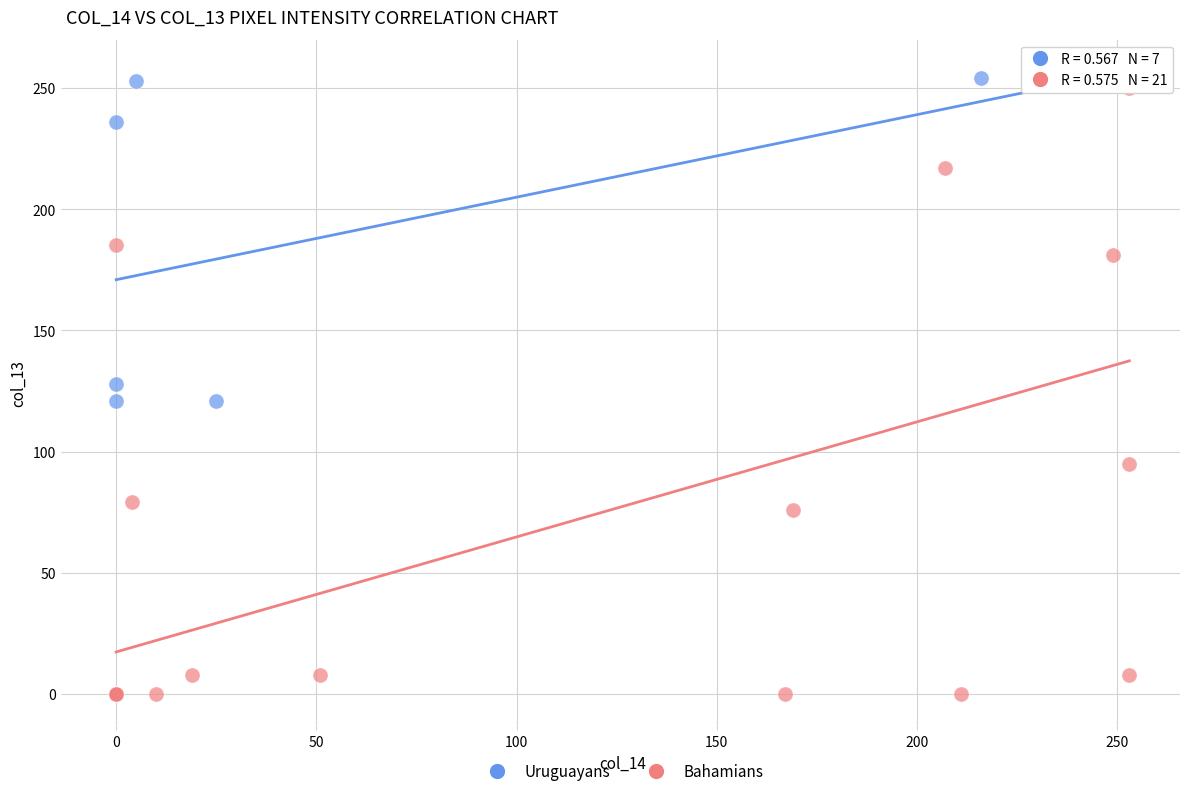

Which series has the largest Y range (max minus min)?

Bahamians